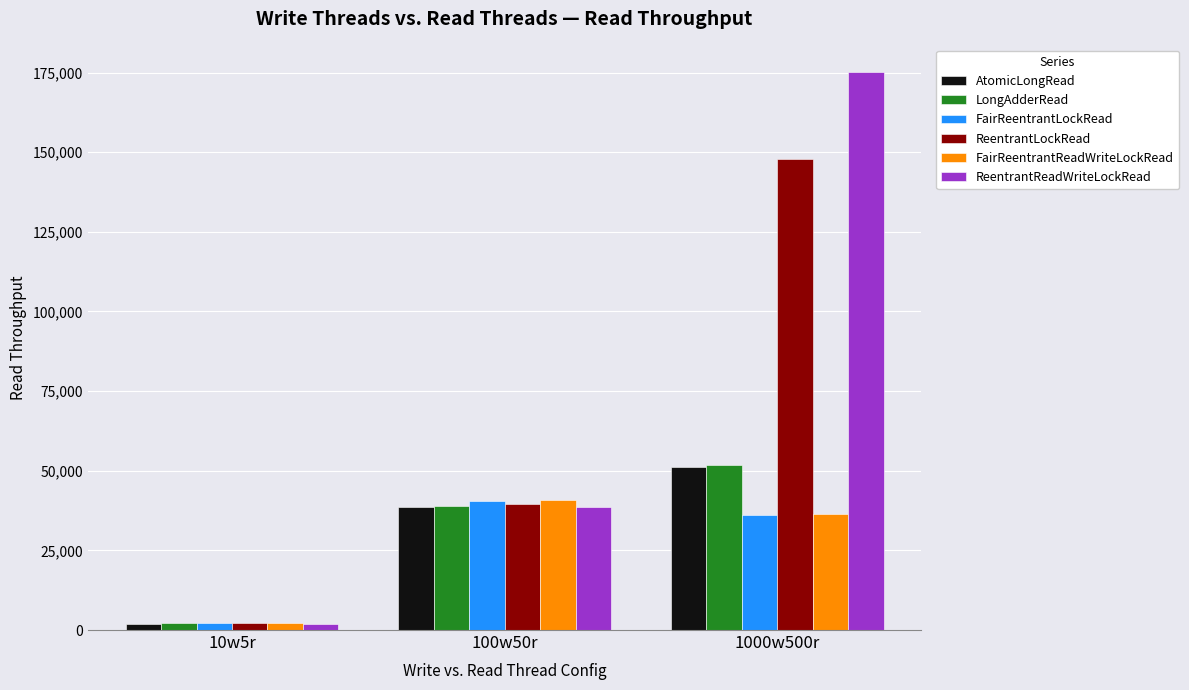

Does the chart contain stacked bars?

No